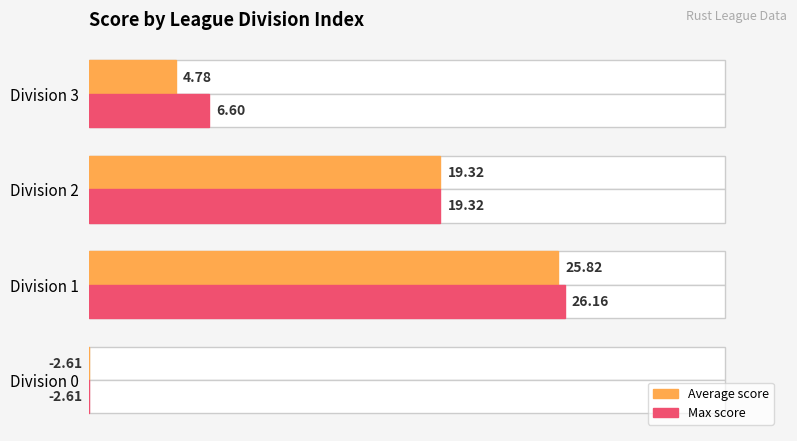

Reading left to right, transcribe all the data shown in this chart.

Average score: -2.6	25.8	19.3	4.8
Max score: -2.6	26.2	19.3	6.6